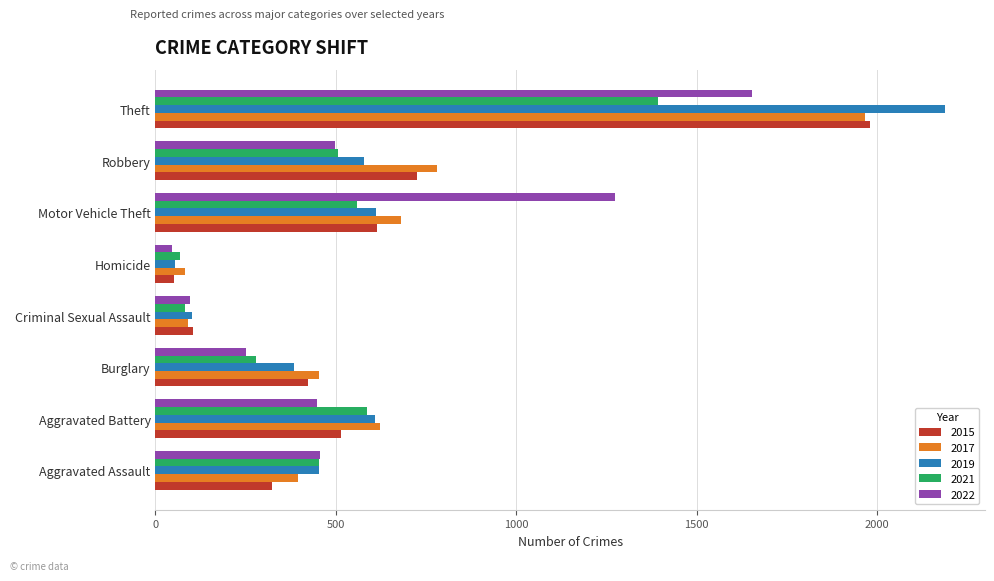

What are all the series names shown in the legend?

2015, 2017, 2019, 2021, 2022